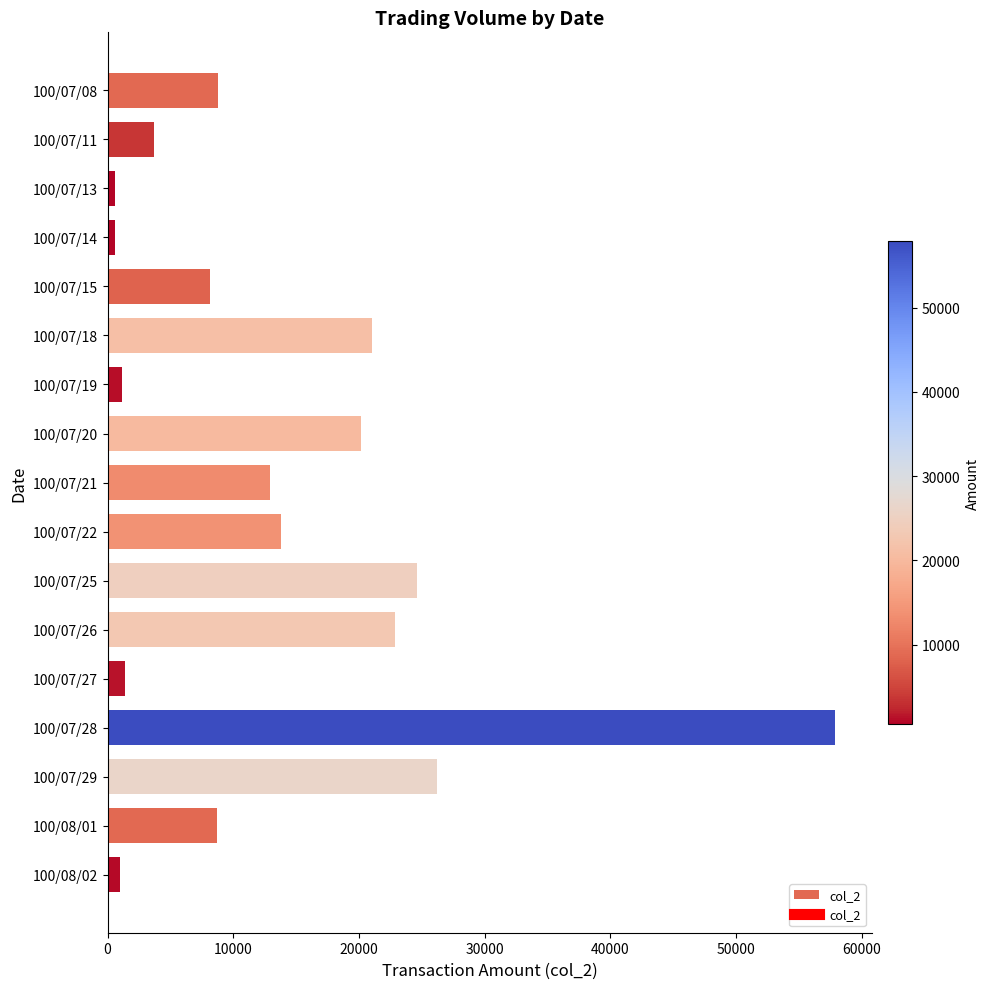

True or false: the data shows 580 at 100/07/14.

True